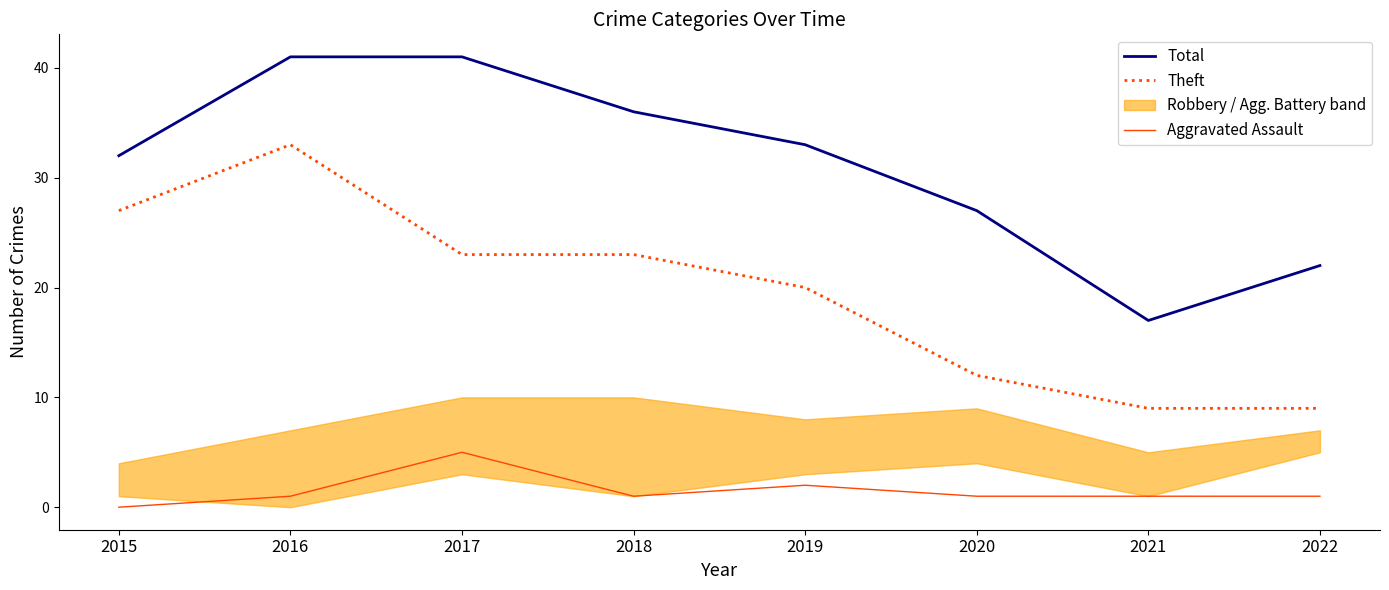

Between 2017 and 2015, which is larger?

2017